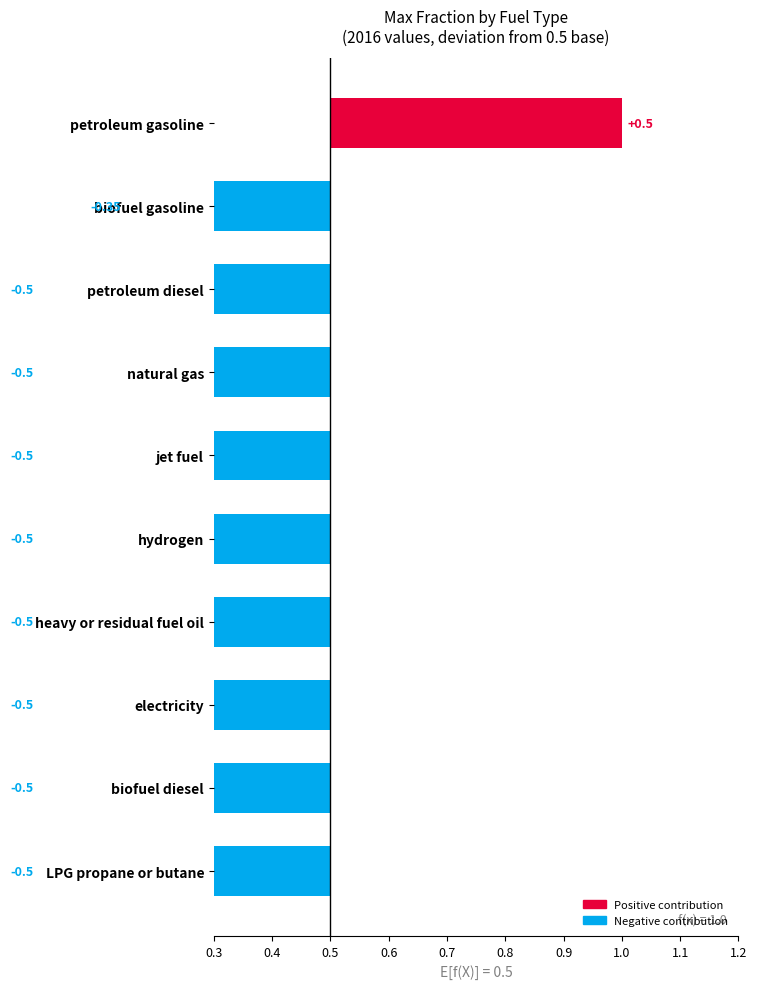

What is the minimum value shown in the chart?

-0.5